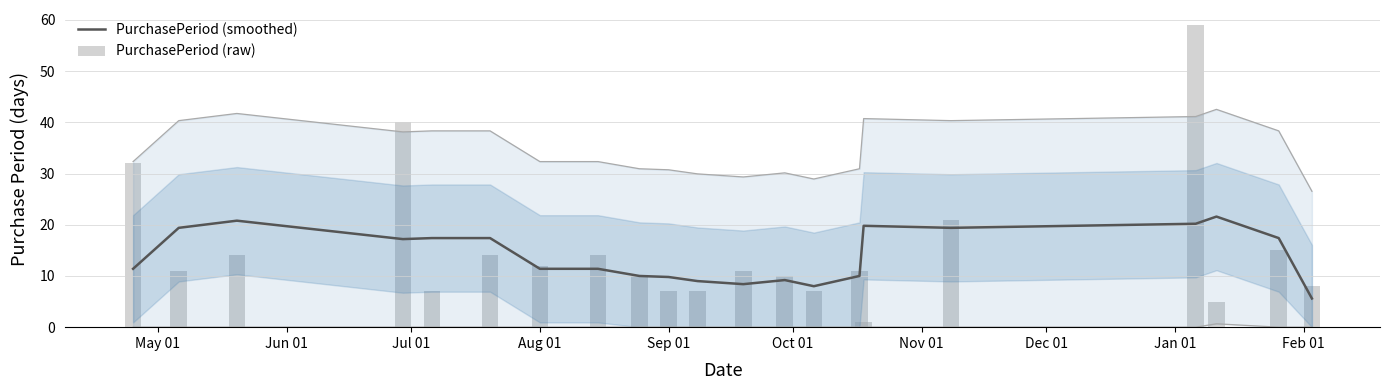

Reading left to right, transcribe all the data shown in this chart.

PurchasePeriod (smoothed): 11.4	19.4	20.8	17.2	17.4	17.4	11.4	11.4	10.0	9.8	9.0	8.4	9.2	8.0	10.0	19.8	19.4	20.2	21.6	17.4	5.6
PurchasePeriod (raw): 32.0	11.0	14.0	40.0	7.0	14.0	12.0	14.0	10.0	7.0	7.0	11.0	10.0	7.0	11.0	1.0	21.0	59.0	5.0	15.0	8.0